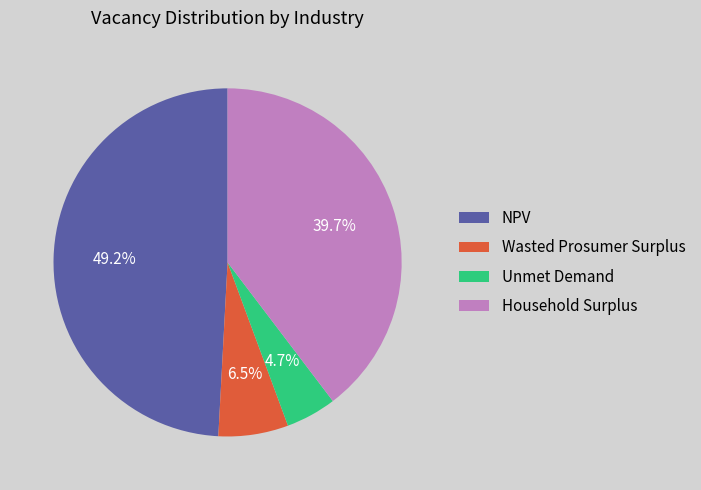

Count the number of slices in the pie.

4